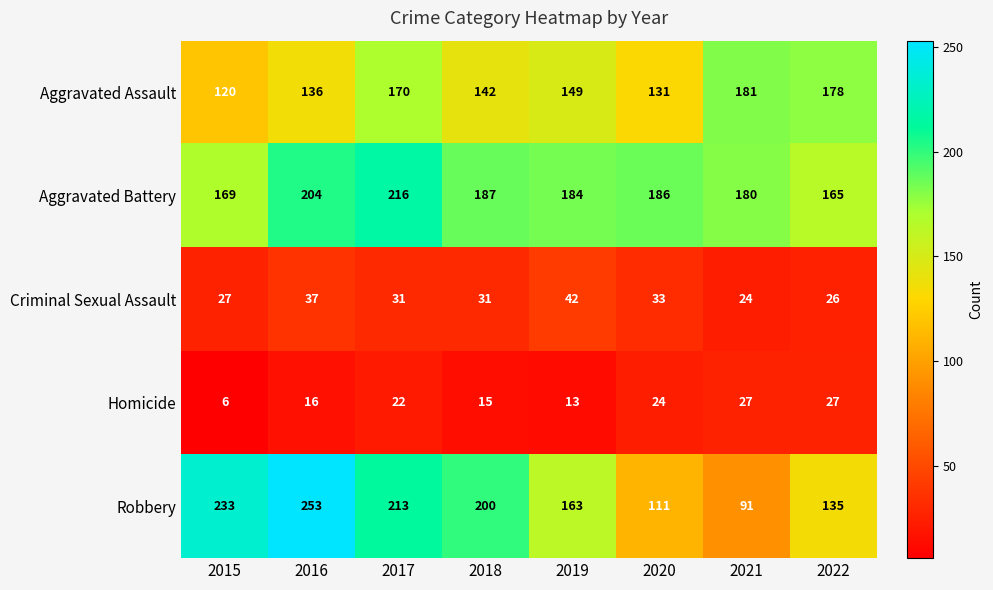

What is the maximum value shown in the chart?

253